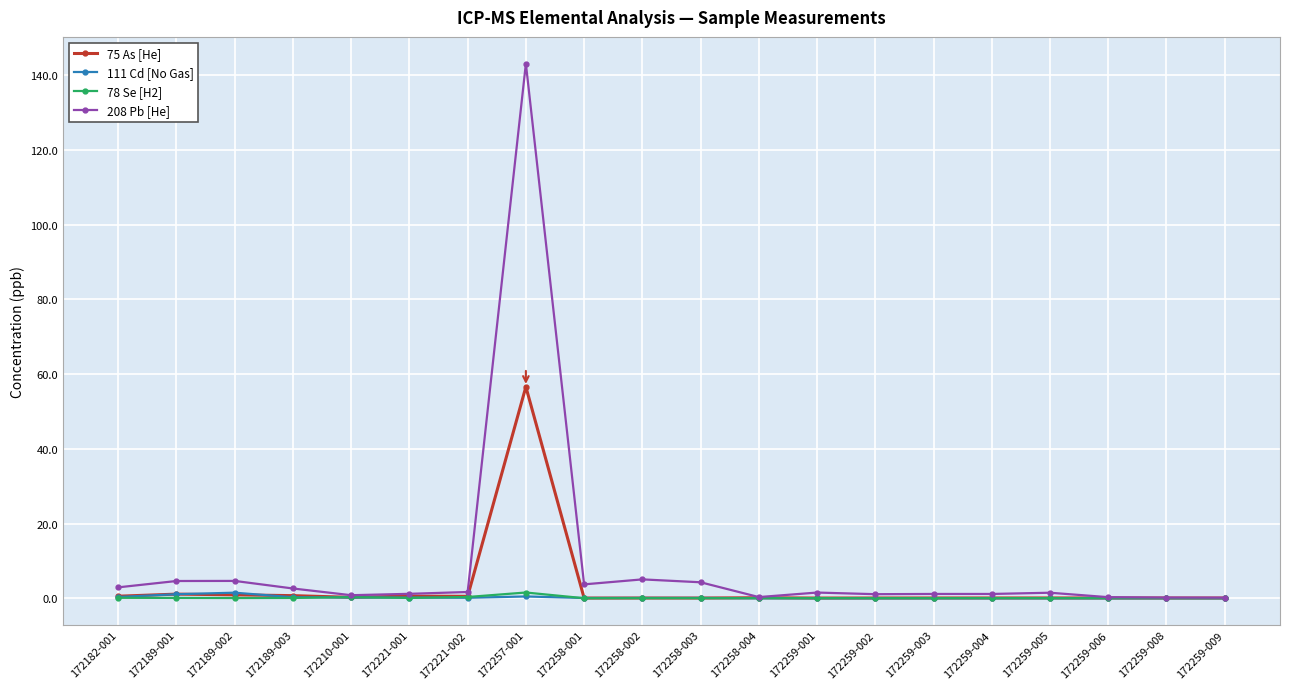

What is the label of the 15th point from the right?

172221-001